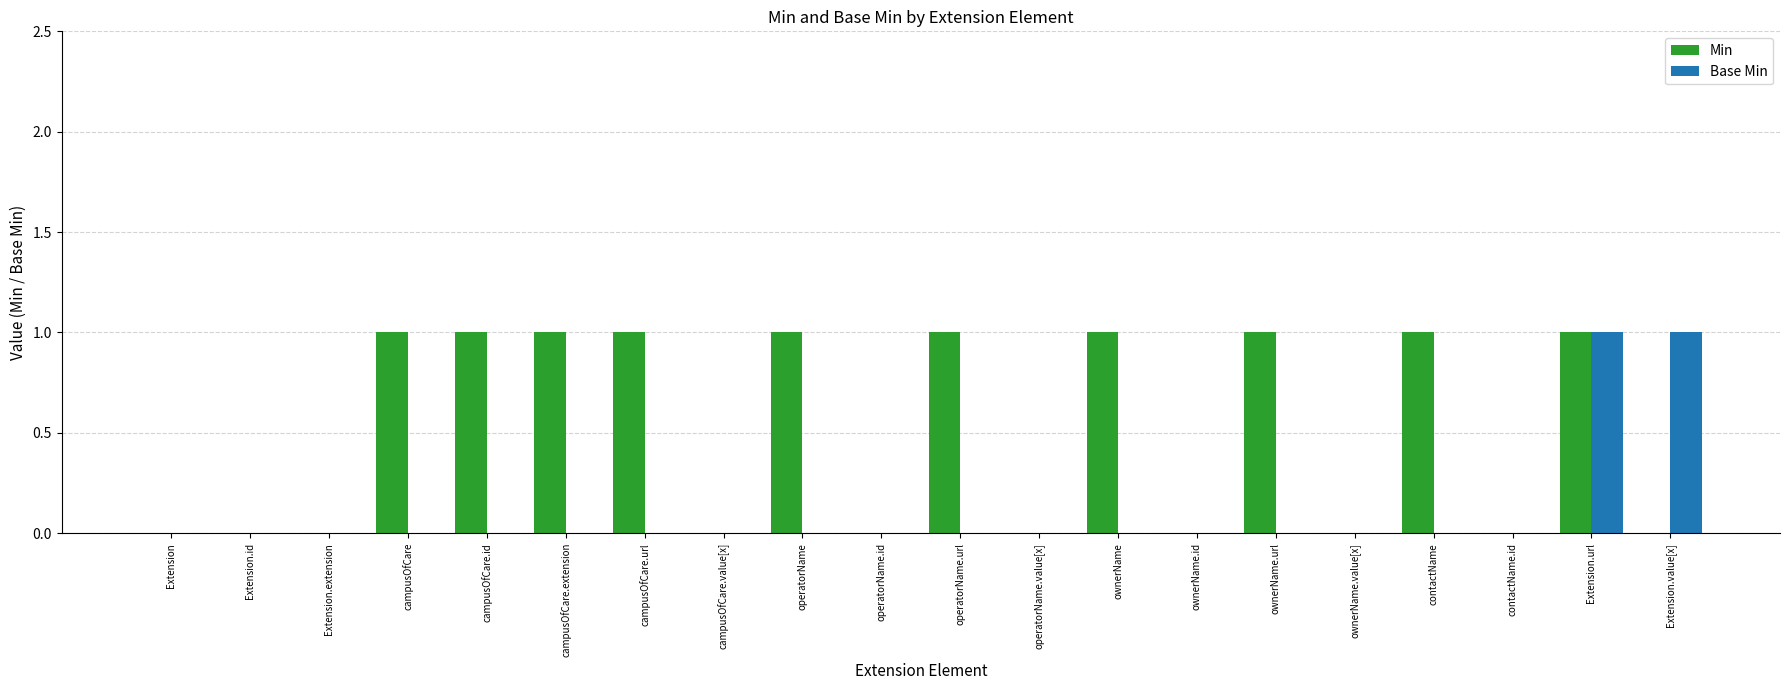

At which category is the sum across all series the highest?

Extension.url